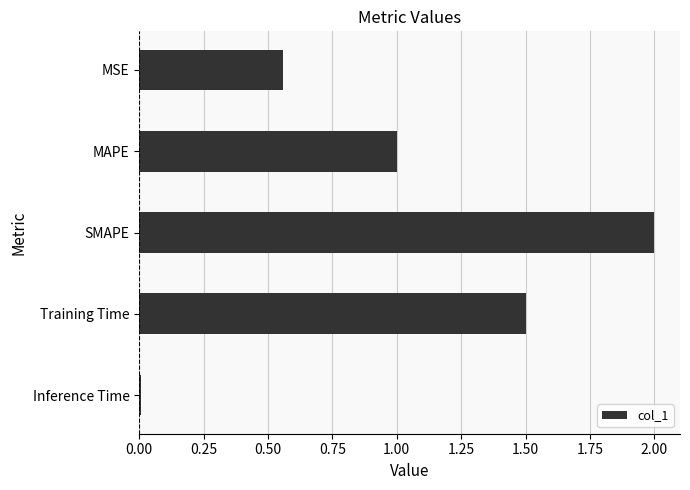

How many data points does each series have?

5